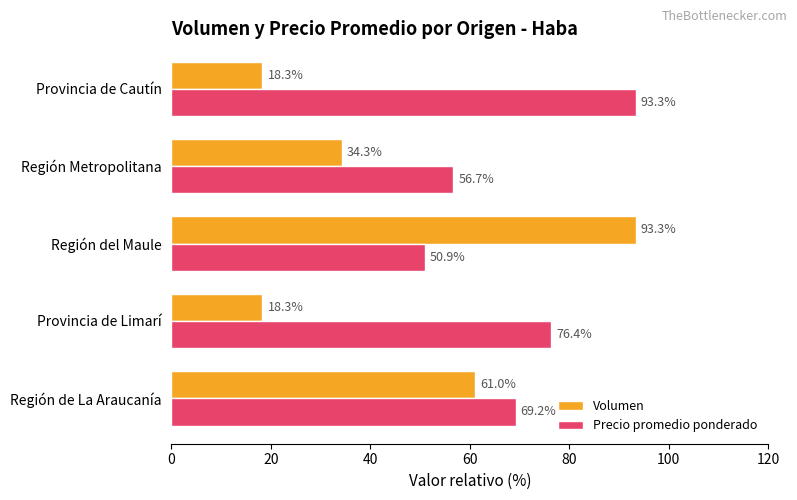

Which series changed the most between Región Metropolitana and Provincia de Cautín?

Precio promedio ponderado